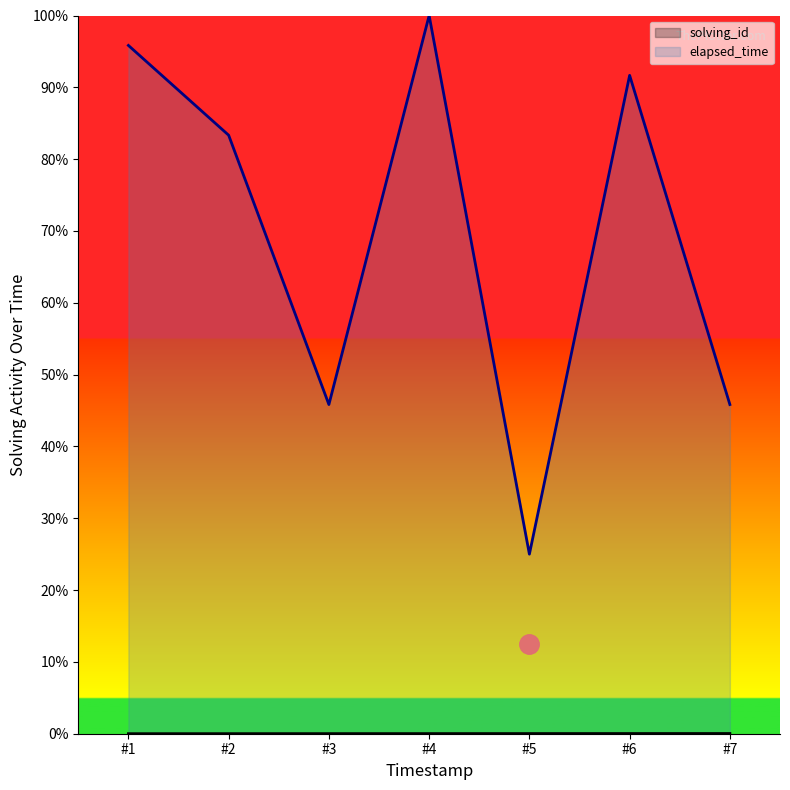

The value of elapsed_time at #7 is 0.1. True or false?

False